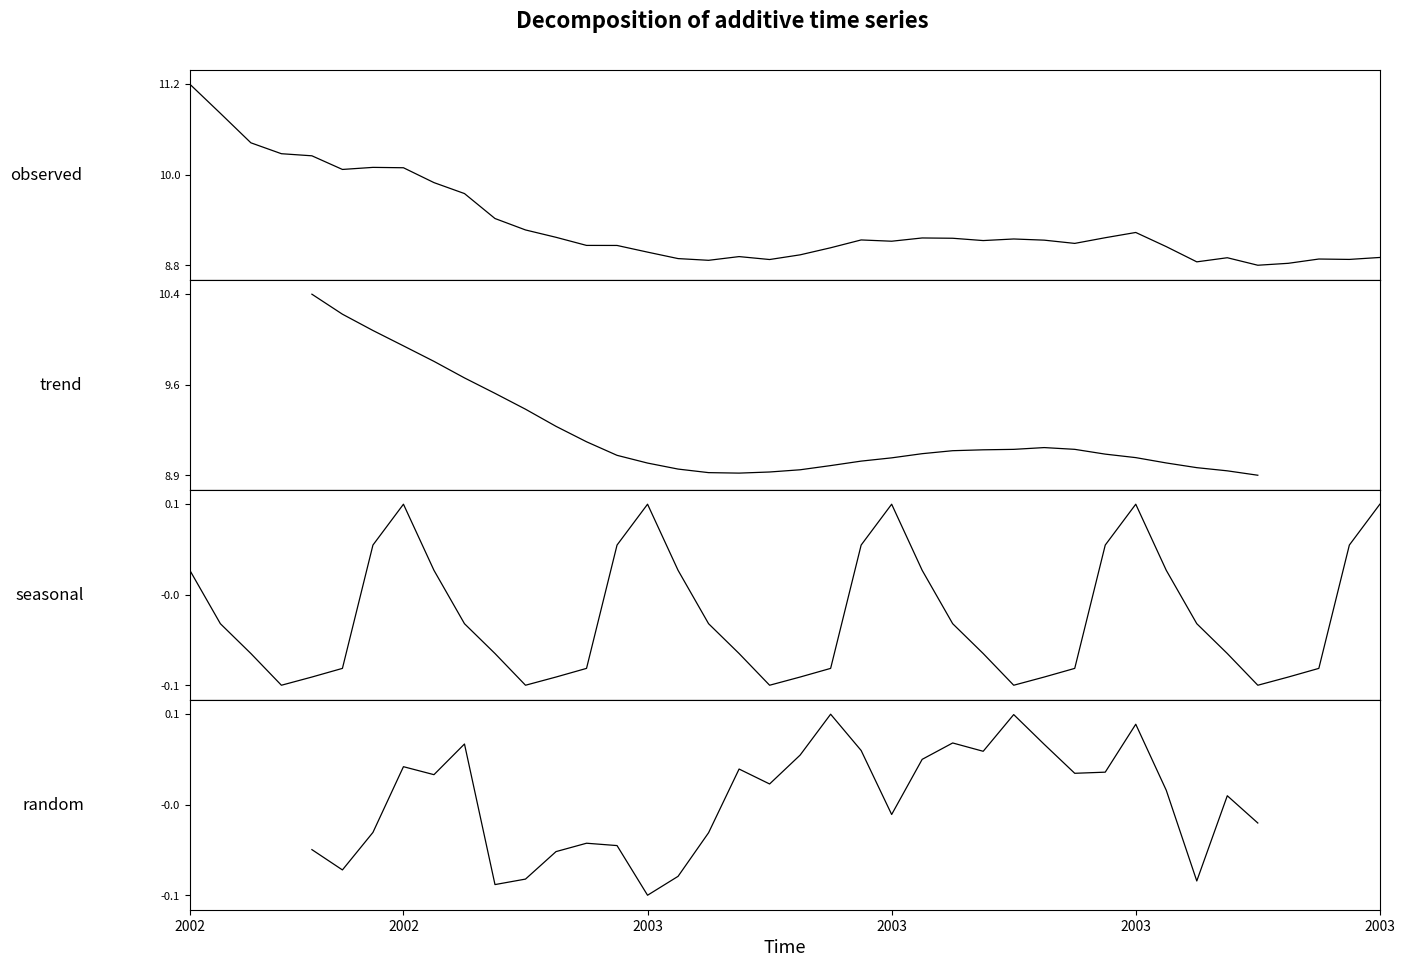

The value of trend at 25 is 9.1. True or false?

True